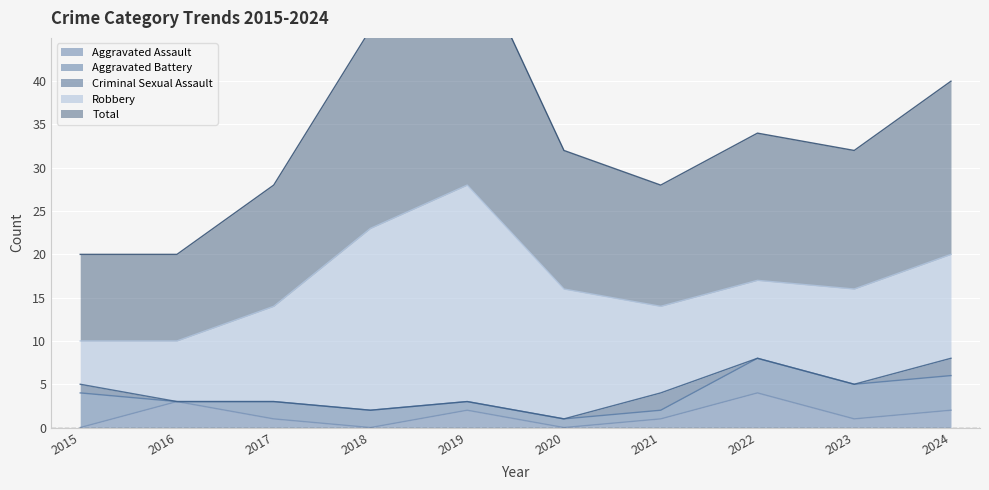

At which category does Aggravated Battery reach its first local valley?

2016